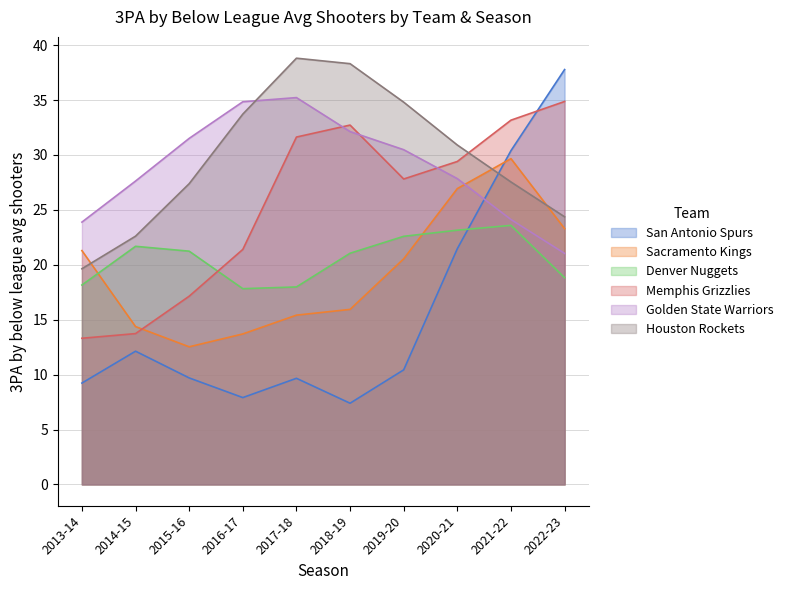

At which category is the sum across all series the highest?

2021-22